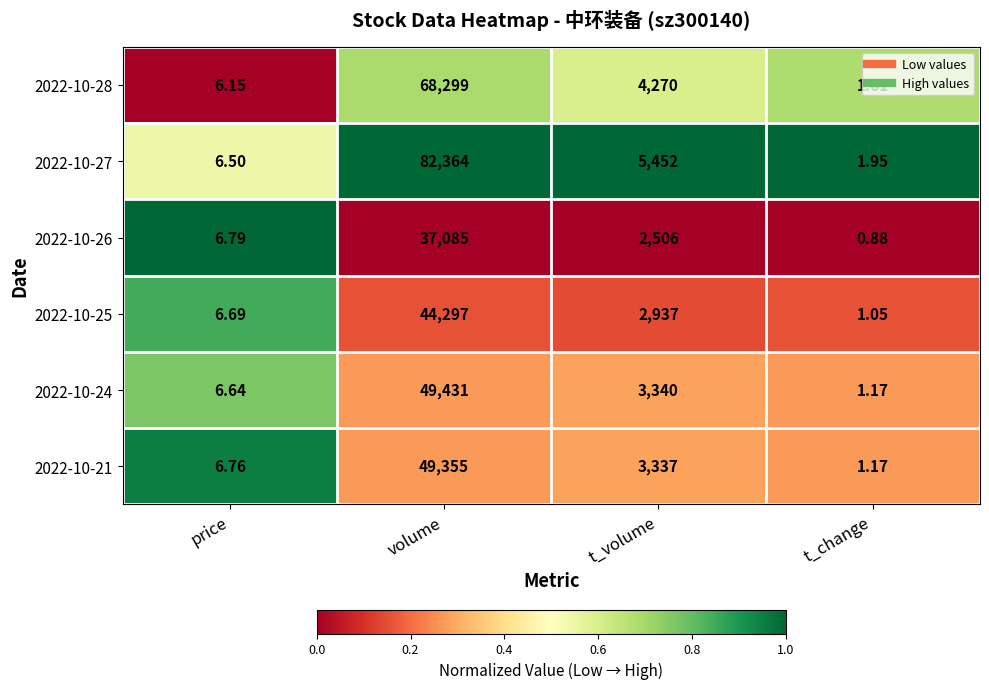

At which category is the sum across all series the highest?

volume